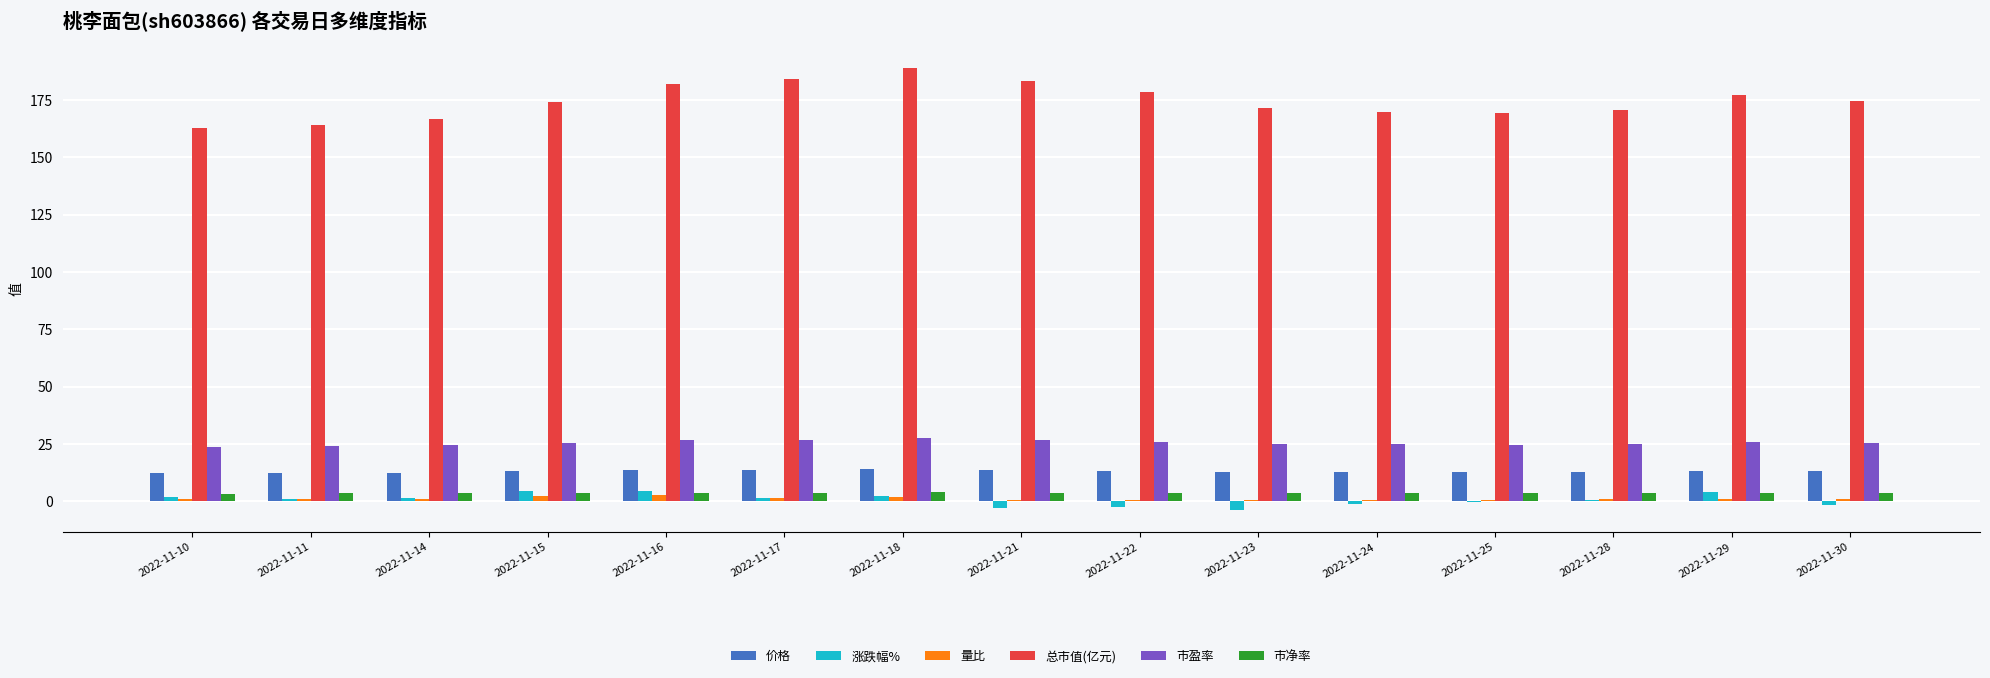

Is the value of 价格 at 2022-11-28 greater than the value of 量比 at 2022-11-24?

Yes